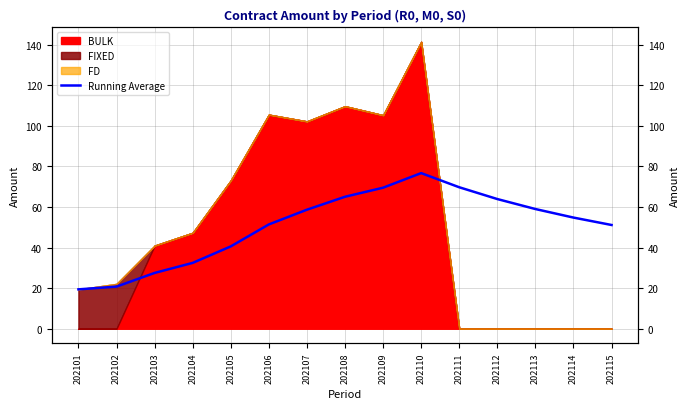

True or false: there are more than 2 points higher than both neighbors.

False